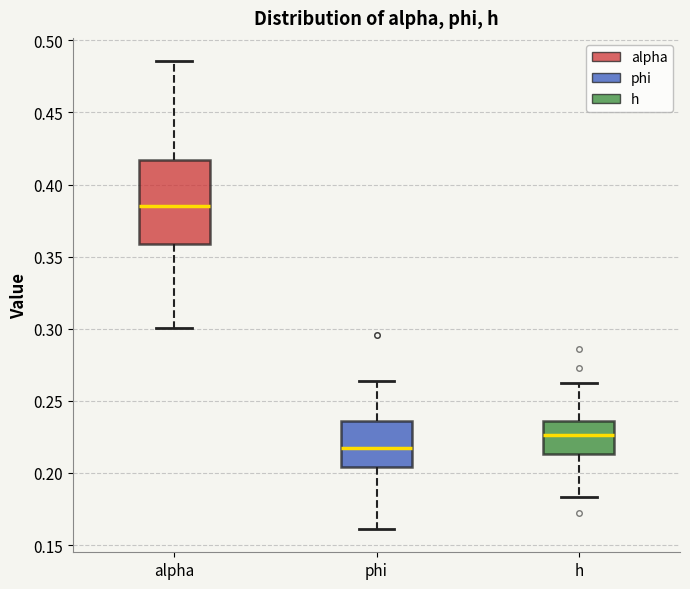

Which box is the tallest, from its lower edge to its upper edge?

alpha